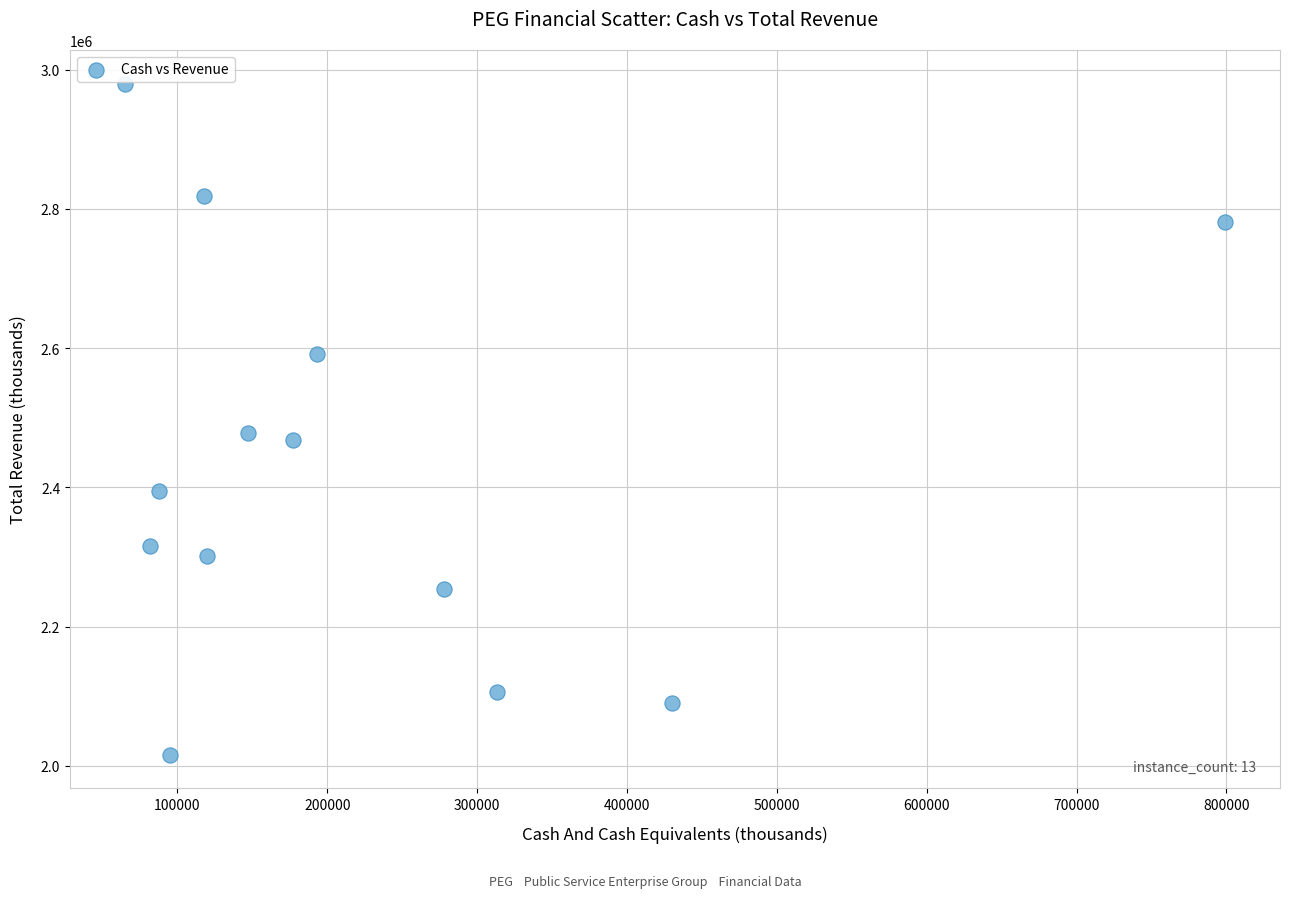

What is the range of Y values (max minus min)?

964000